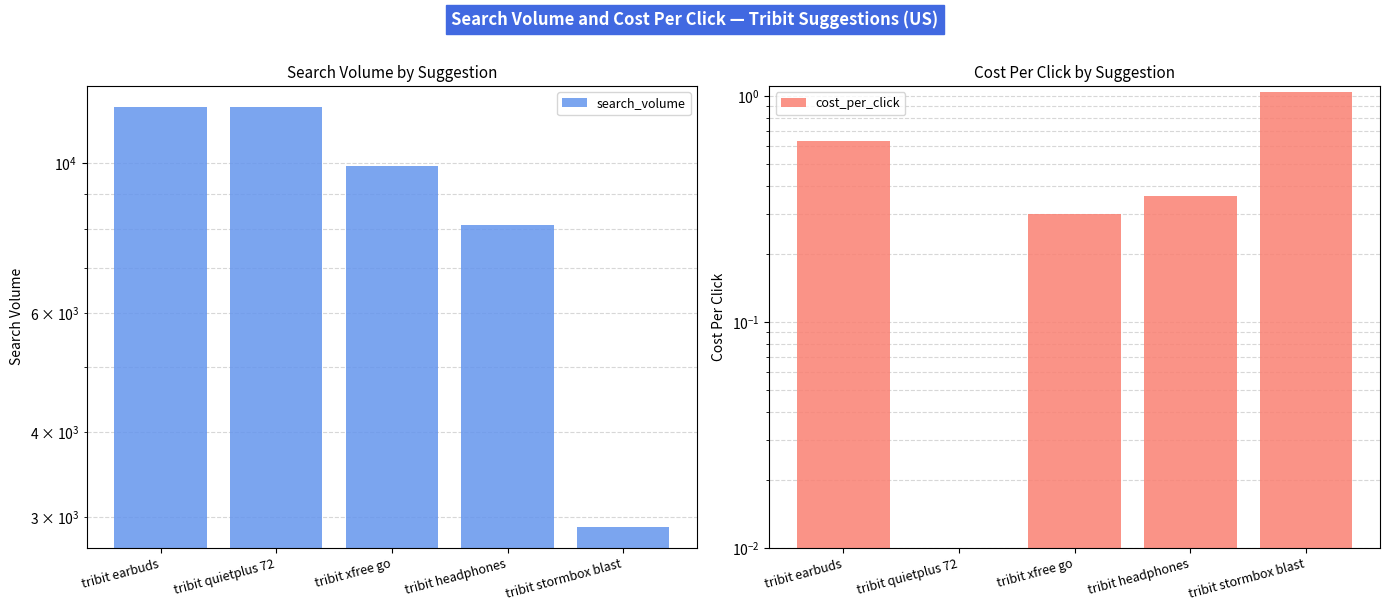

Reading left to right, extract all data points from this chart.

search_volume: tribit earbuds=12100.0	tribit quietplus 72=12100.0	tribit xfree go=9900.0	tribit headphones=8100.0	tribit stormbox blast=2900.0
cost_per_click: tribit earbuds=0.6	tribit quietplus 72=0.0	tribit xfree go=0.3	tribit headphones=0.4	tribit stormbox blast=1.0